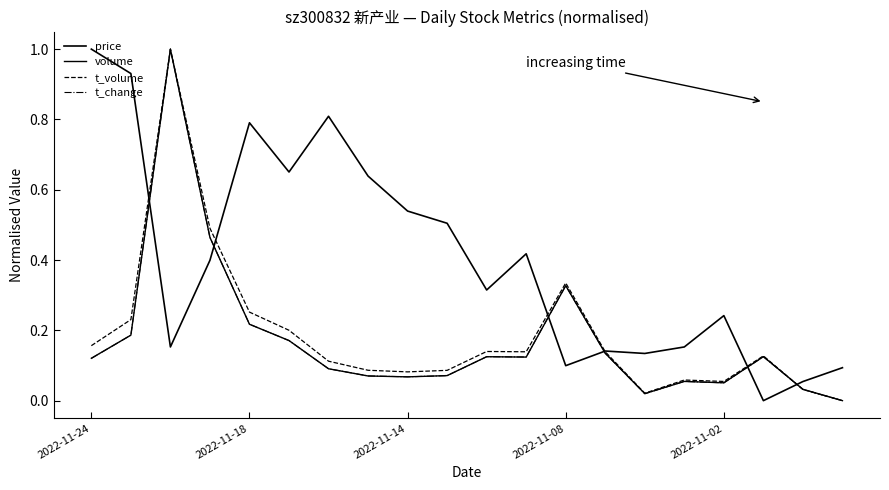

Reading left to right, list all the values displayed in this chart.

price: 1.0	0.9	0.2	0.4	0.8	0.7	0.8	0.6	0.5	0.5	0.3	0.4	0.1	0.1	0.1	0.2	0.2	0.0	0.1	0.1
volume: 0.1	0.2	1.0	0.5	0.2	0.2	0.1	0.1	0.1	0.1	0.1	0.1	0.3	0.1	0.0	0.1	0.1	0.1	0.0	0.0
t_volume: 0.2	0.2	1.0	0.5	0.3	0.2	0.1	0.1	0.1	0.1	0.1	0.1	0.3	0.1	0.0	0.1	0.1	0.1	0.0	0.0
t_change: 0.1	0.2	1.0	0.5	0.2	0.2	0.1	0.1	0.1	0.1	0.1	0.1	0.3	0.1	0.0	0.1	0.1	0.1	0.0	0.0